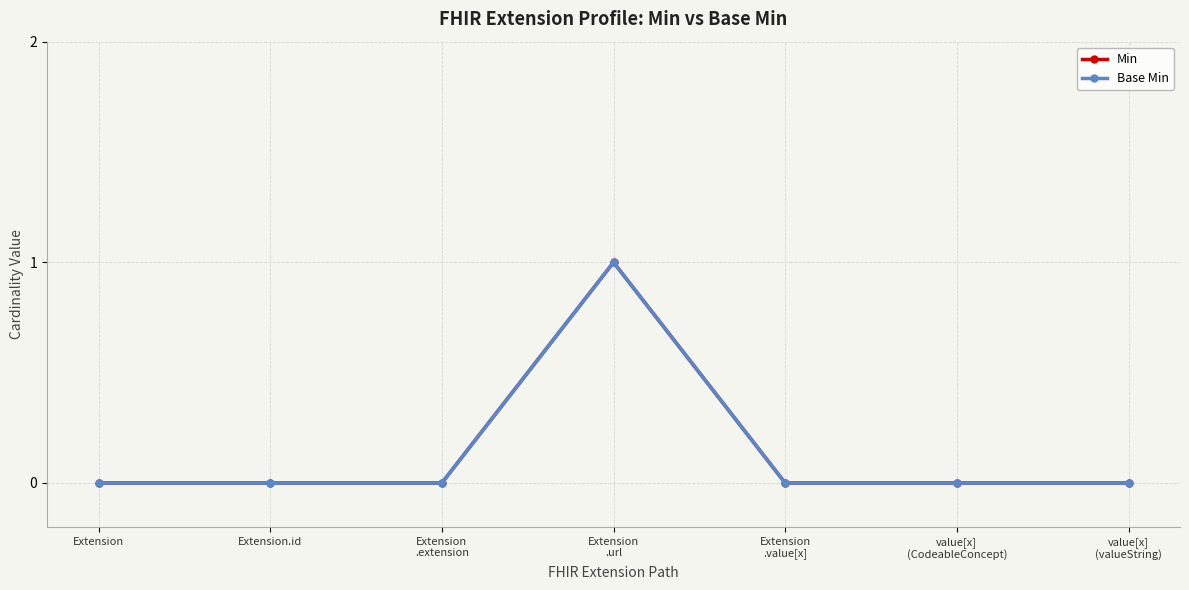

True or false: Base Min and Min cross at least once.

False